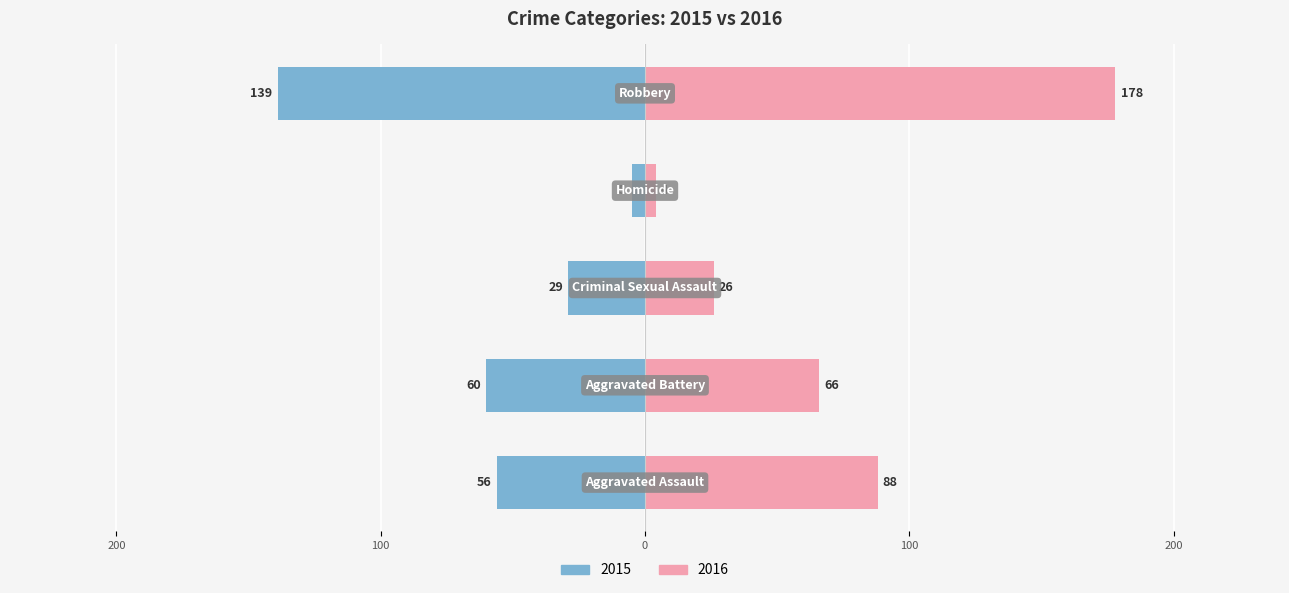

How many data points in 2016 are less than 66?

2